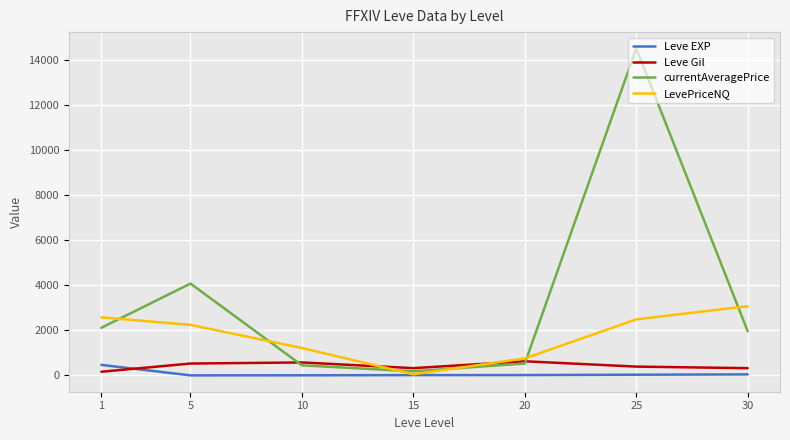

What is the smallest value displayed?

2.3